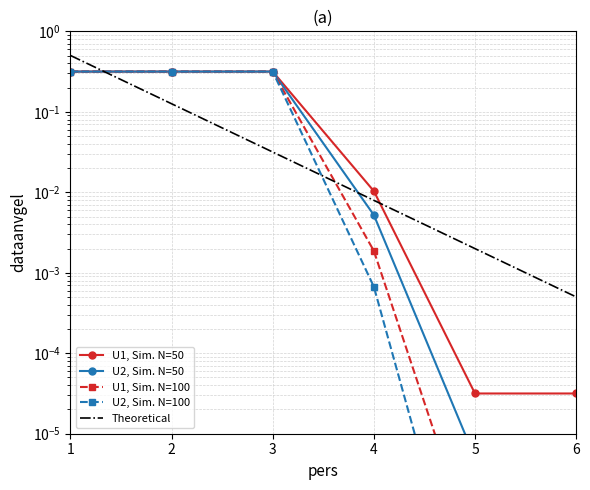

Which series has the widest spread of values?

Theoretical